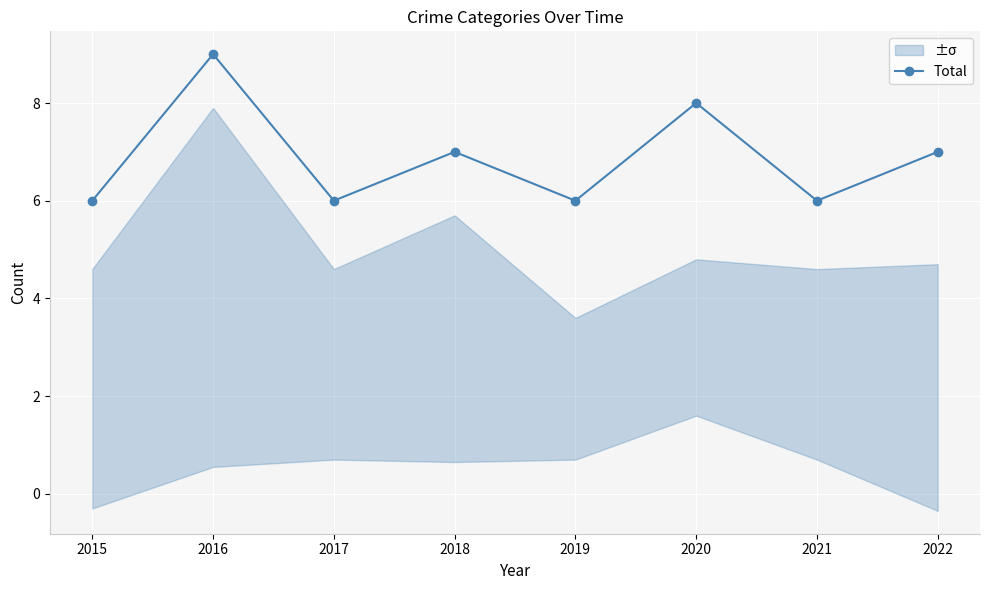

How many distinct data groups are displayed?

1